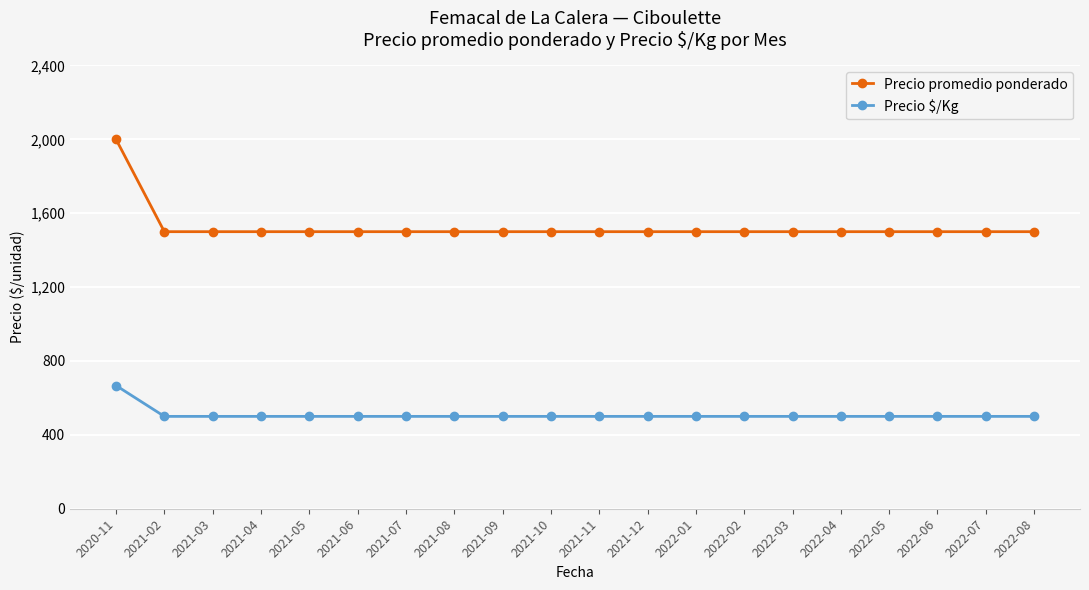

What is the sum of all Precio $/Kg values?

10167